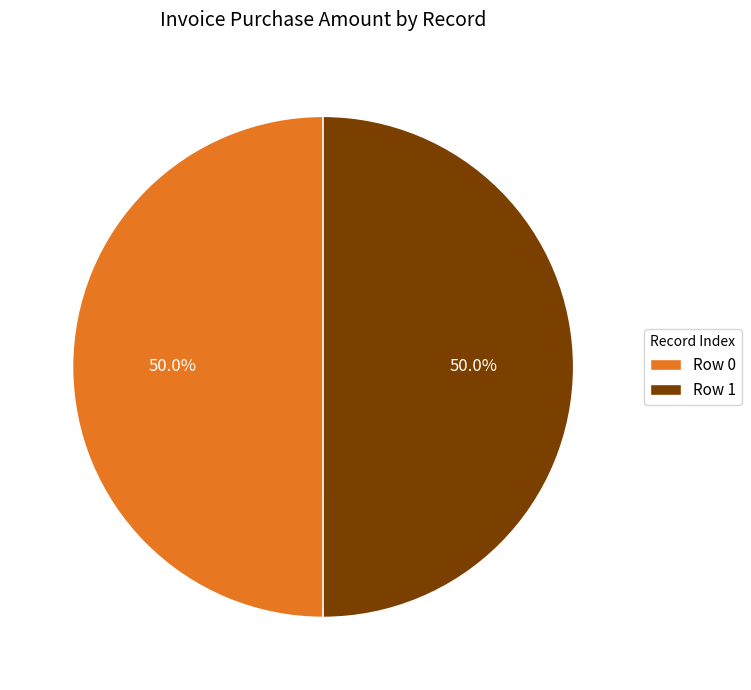

To the nearest percent, what percentage of the pie is Row 1?

50%